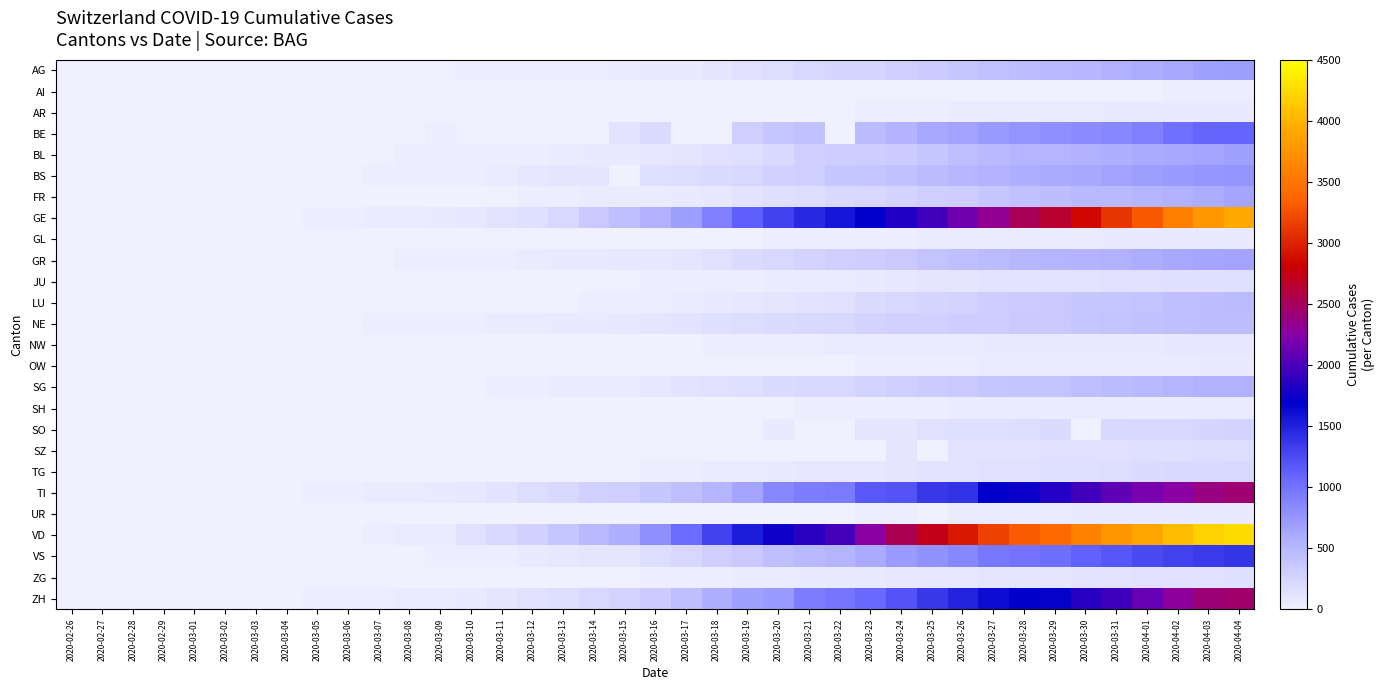

Count the number of data series in this chart.

26